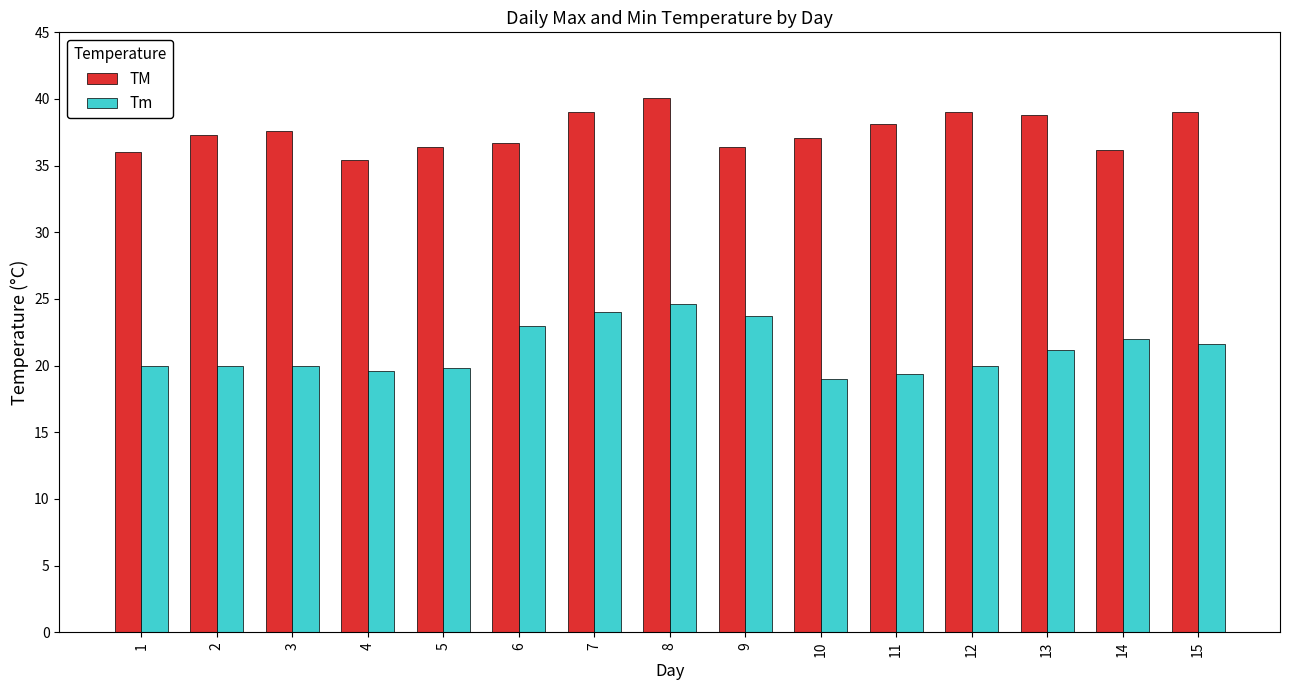

What is the value of the TM bar at the 6th from the left?

36.7